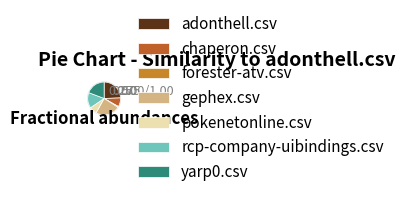

How many slices are in this pie chart?

7